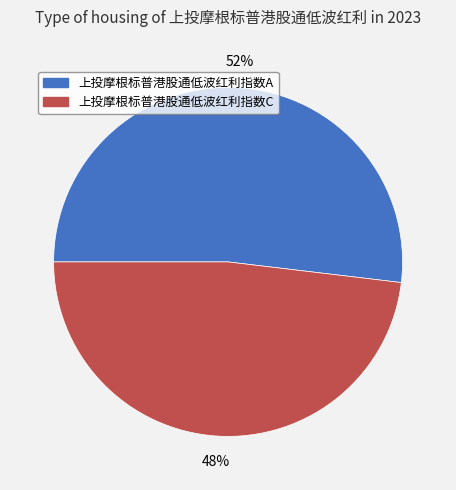

Count the number of slices in the pie.

2